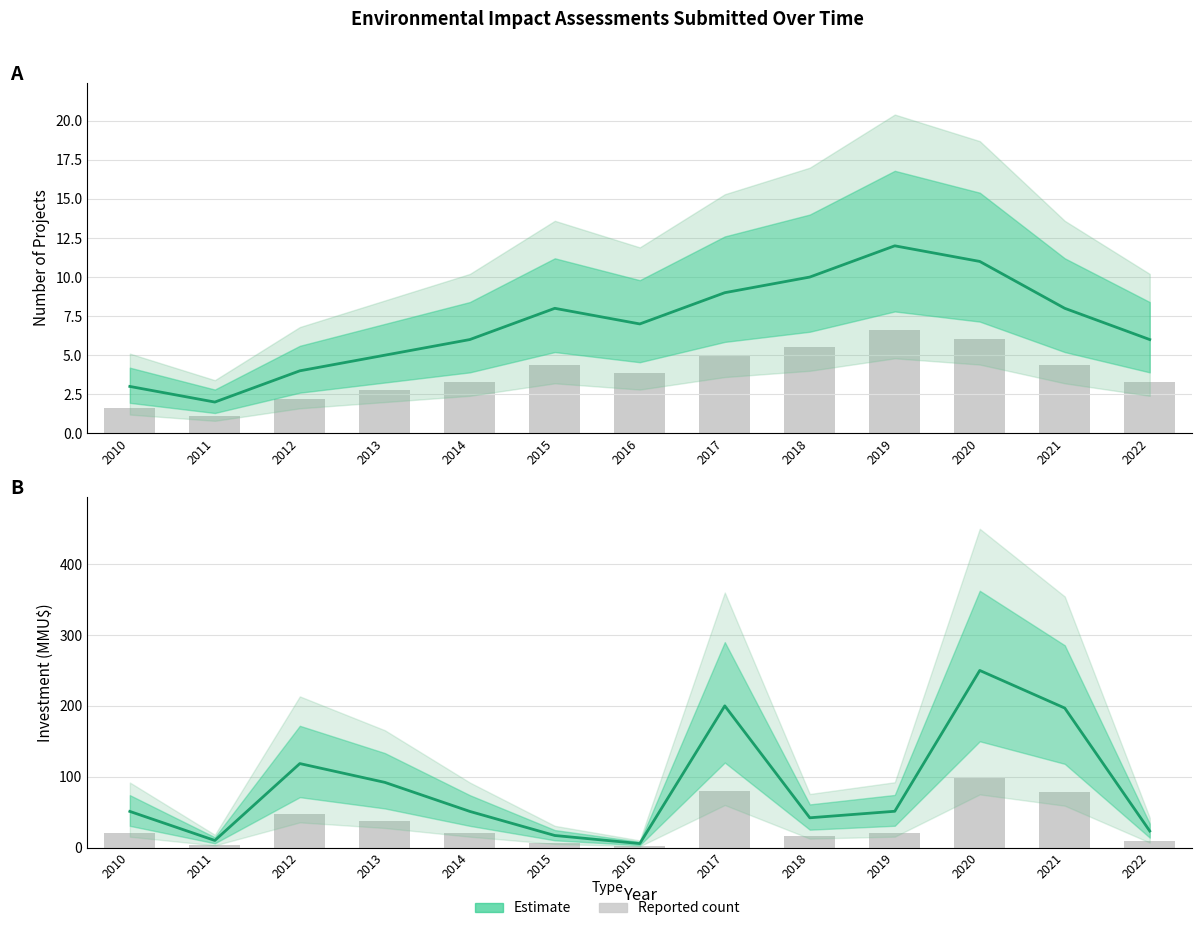

How many groups of bars are there?

13